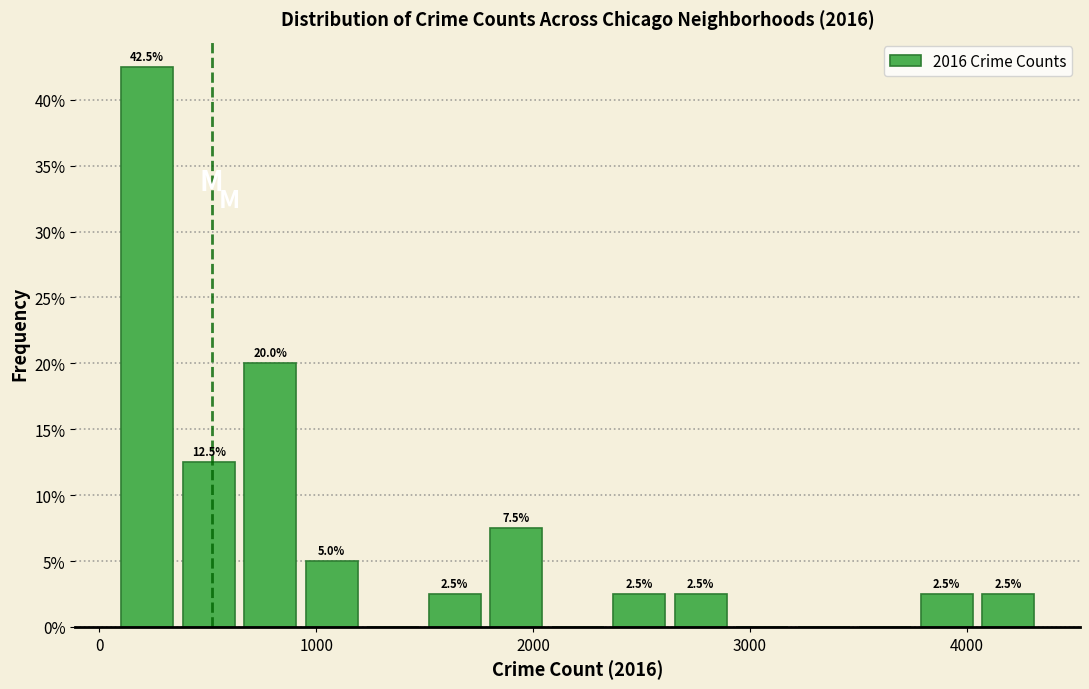

Around what value on the x-axis is the tallest bar? Give the approximate position of its centre, as read against the axis.

200